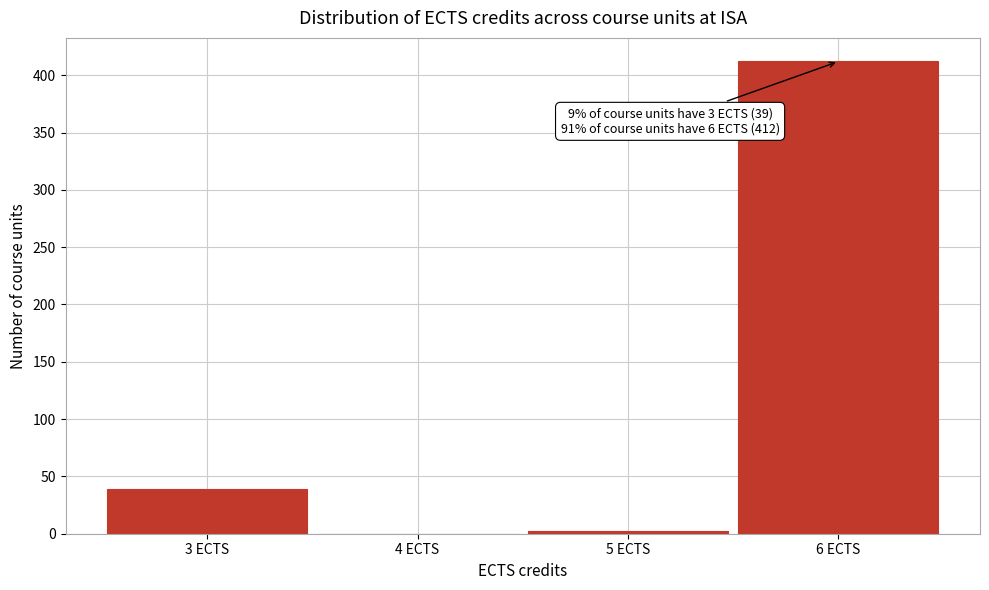

Reading left to right, transcribe all the data shown in this chart.

3 ECTS=39	4 ECTS=0	5 ECTS=2	6 ECTS=412